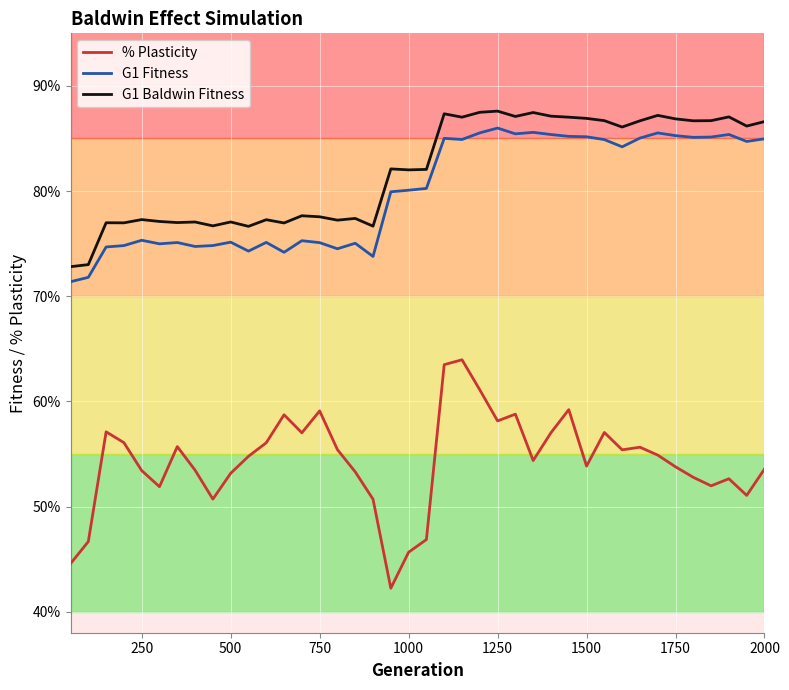

What are all the series names shown in the legend?

% Plasticity, G1 Fitness, G1 Baldwin Fitness